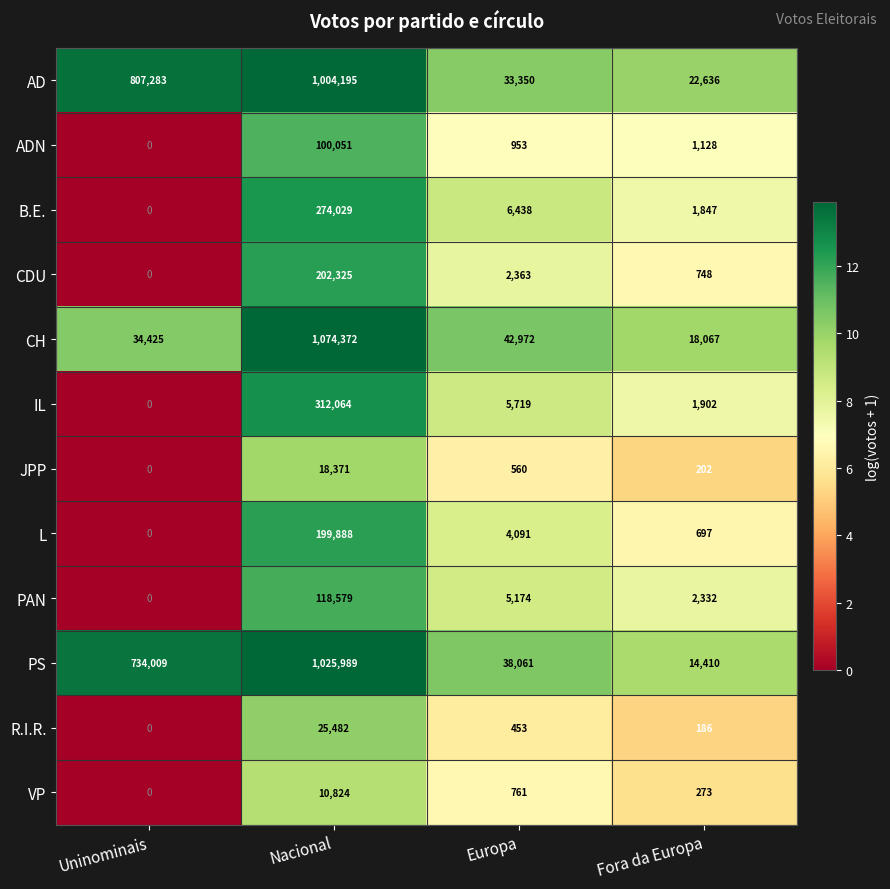

Is the value of PAN at Europa greater than the value of VP at Fora da Europa?

Yes